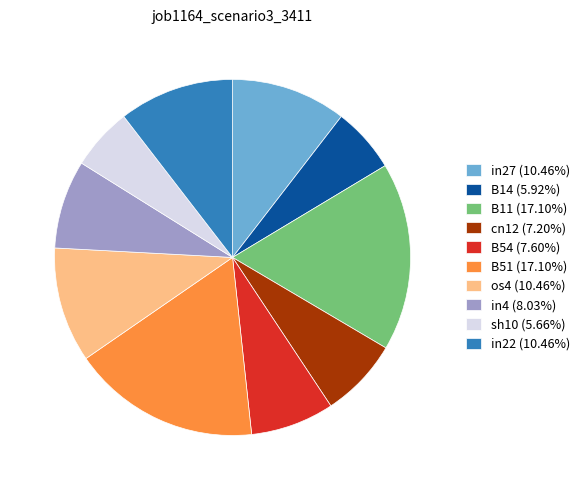

Is there any slice that represents more than half of the pie?

No